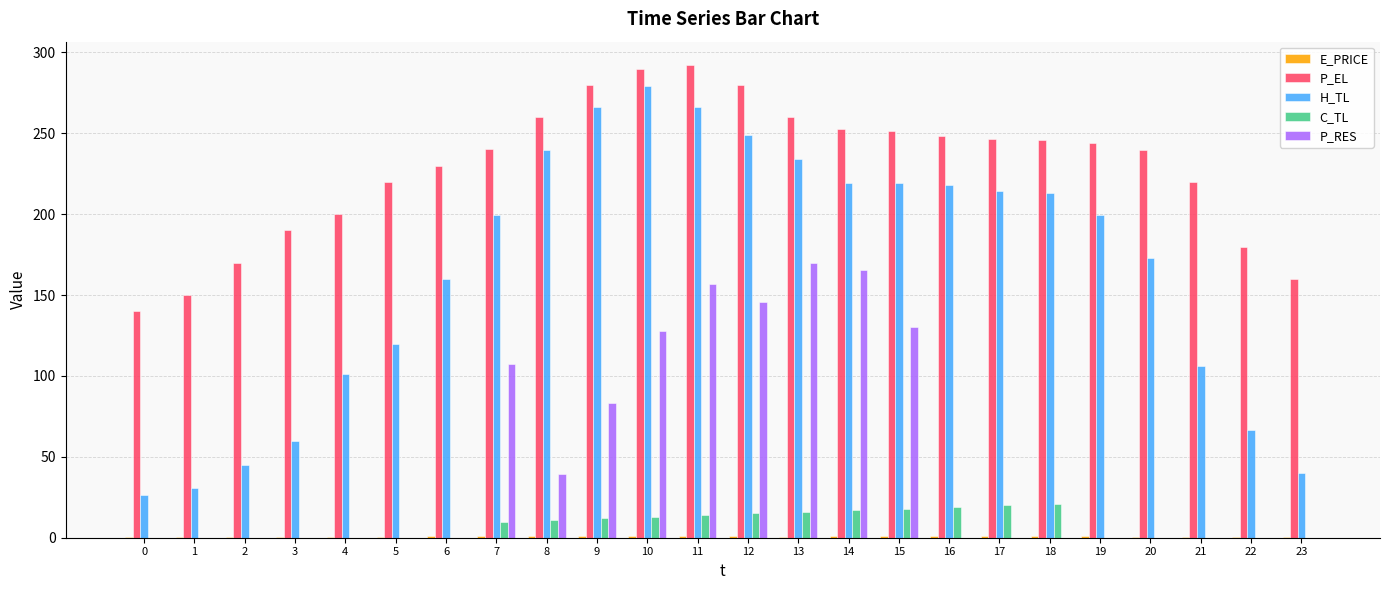

Which series has the largest total across all categories?

P_EL